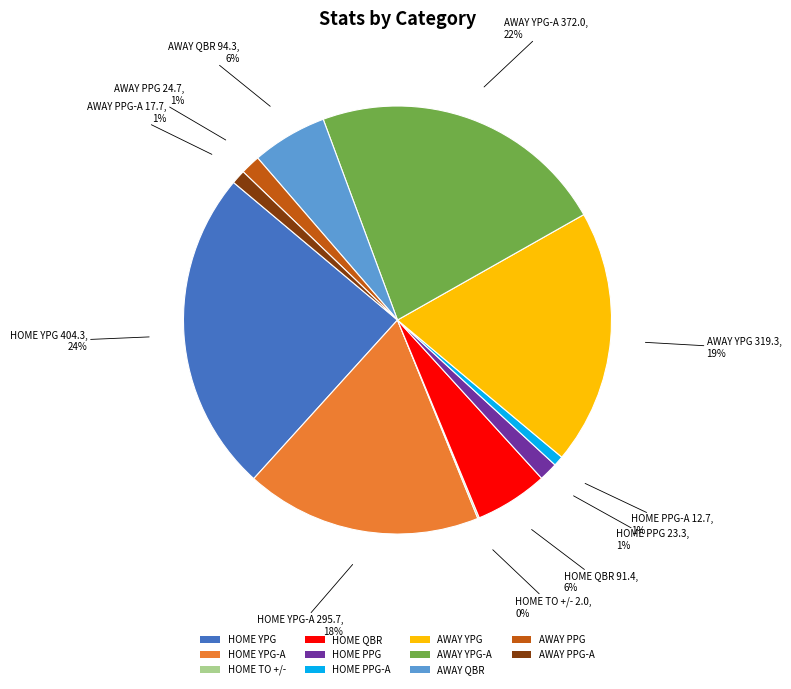

True or false: AWAY QBR accounts for 6% of the total.

True